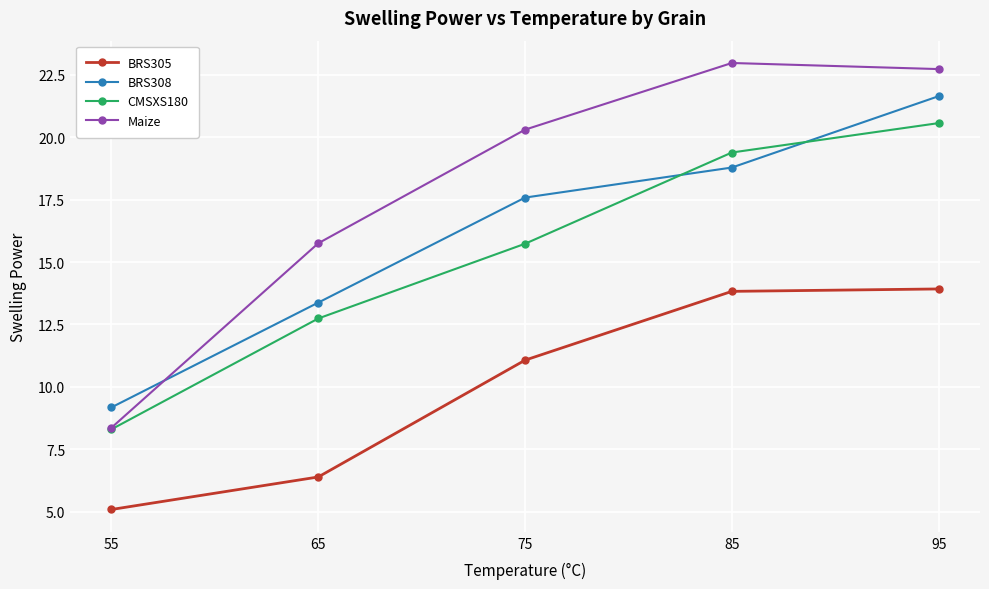

Which series has the largest range (max minus min)?

Maize